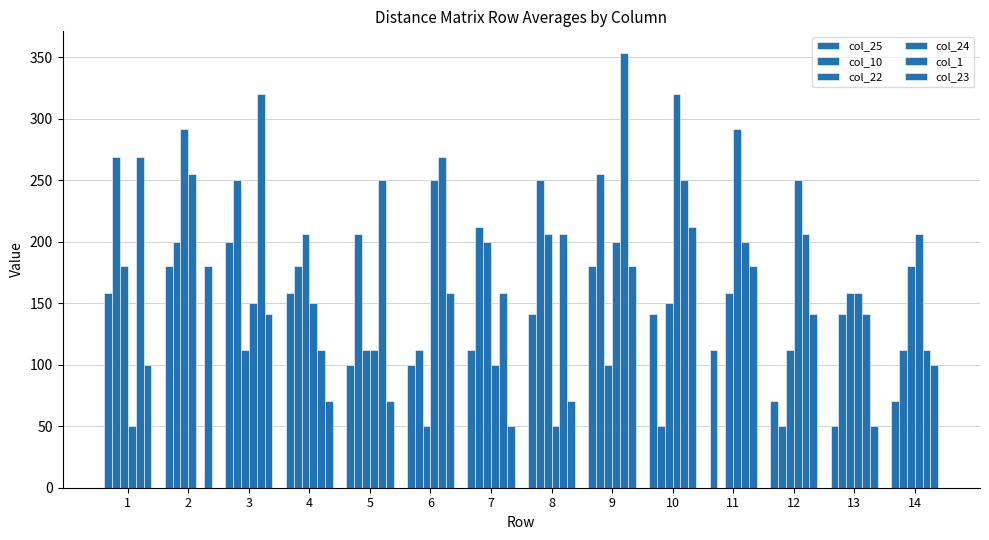

What is the difference between the maximum and second lowest values in the col_24 series?

270.2